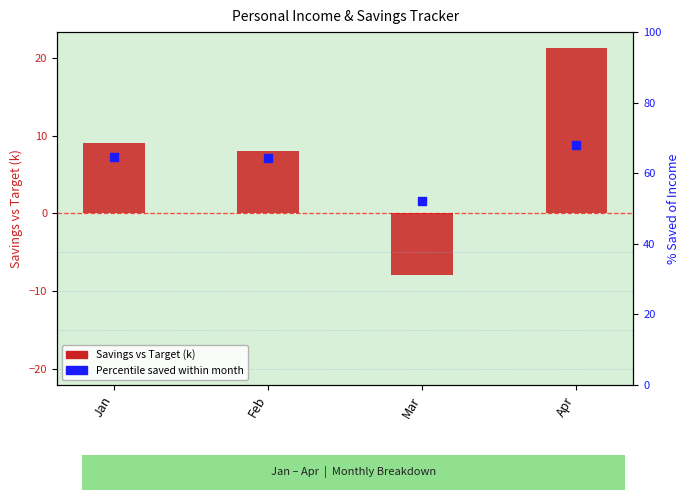

Which series has the largest Y range (max minus min)?

Savings vs Target (k)